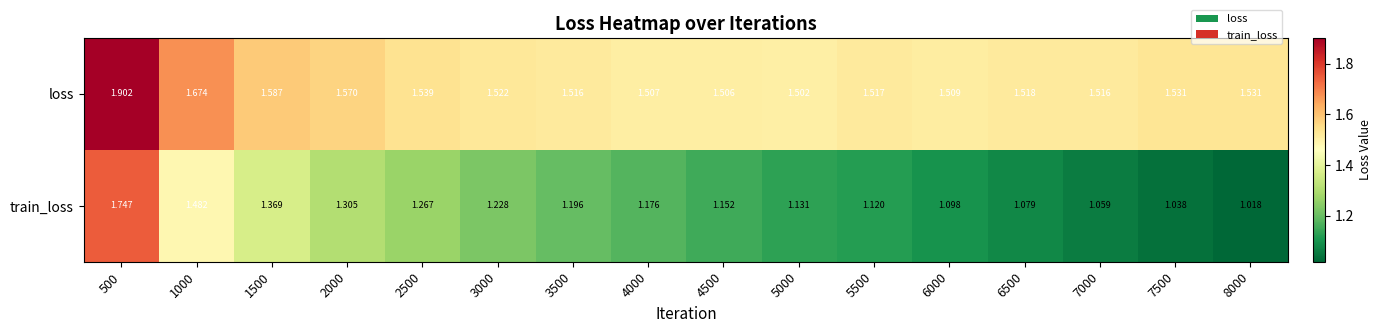

Rank the series by their maximum value, from lowest to highest.

train_loss, loss